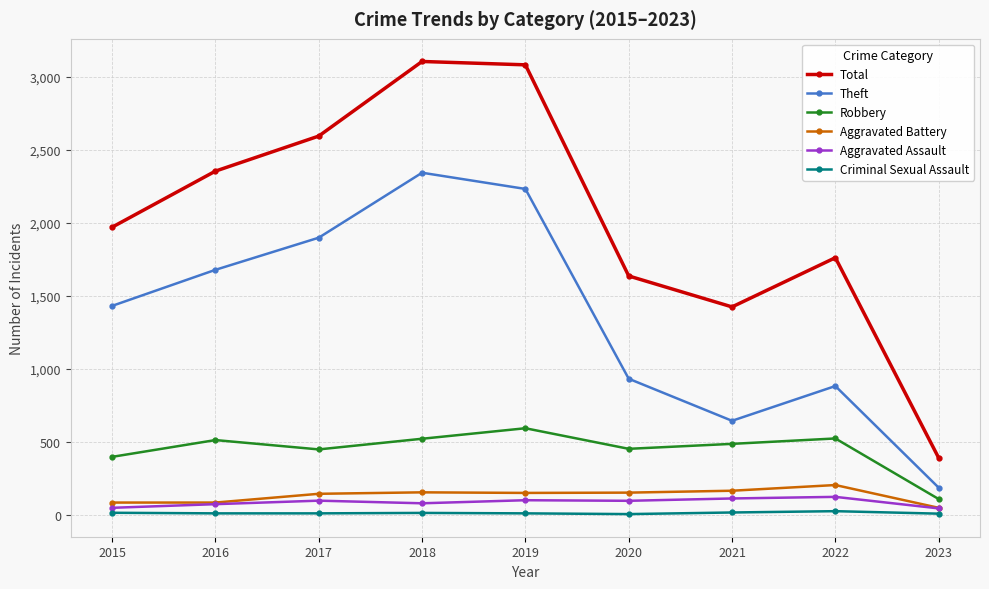

The Robbery series shows 446 at 2017. True or false?

True